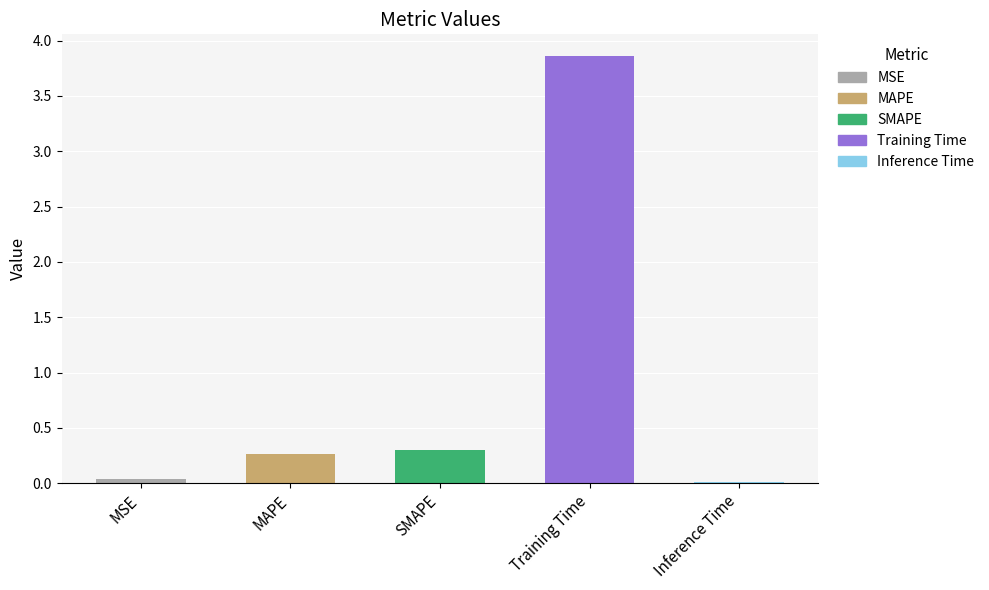

Is it true that the value at MAPE is 0.3?

True